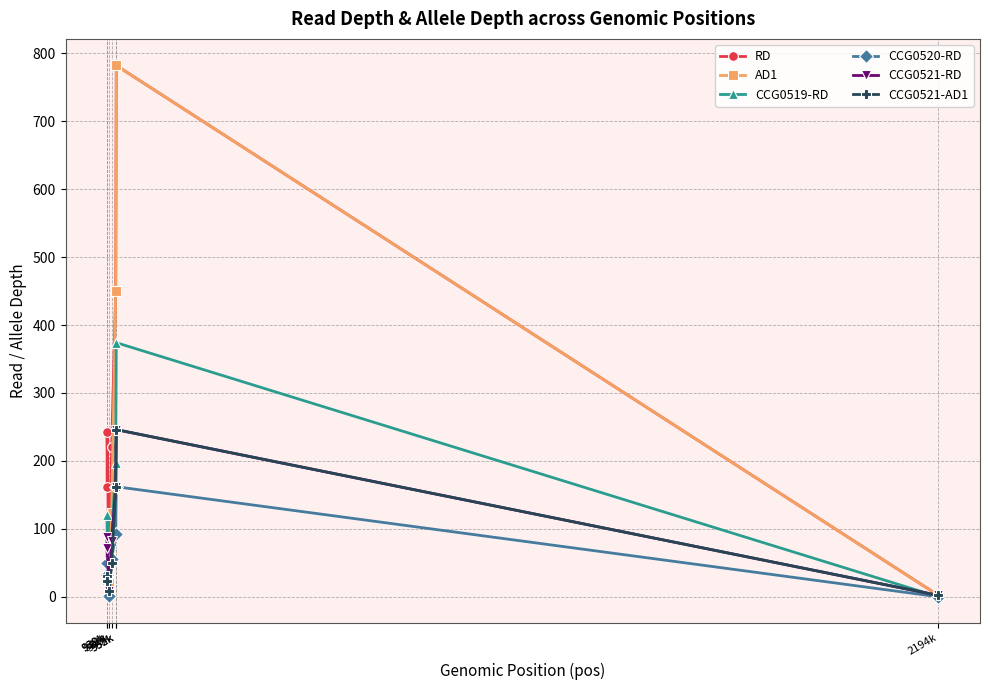

True or false: CCG0521-RD has more than 0 interior local peaks.

True